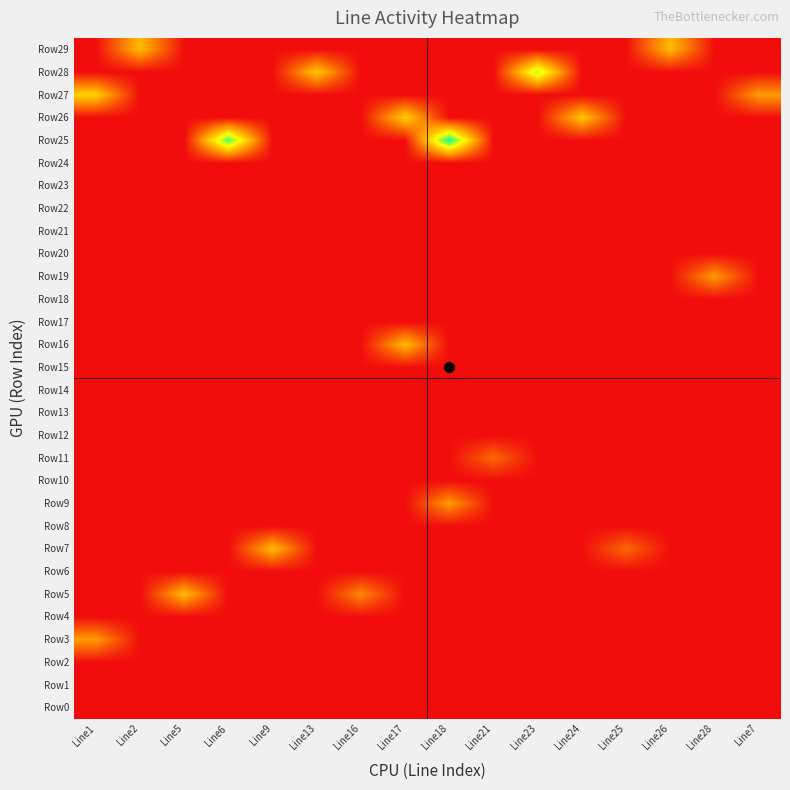

Reading left to right, what are all the values shown in this chart?

Row0: Line1=0.0	Line2=0.0	Line5=0.0	Line6=0.0	Line9=0.0	Line13=0.0	Line16=0.0	Line17=0.0	Line18=0.0	Line21=0.0	Line23=0.0	Line24=0.0	Line25=0.0	Line26=0.0	Line28=0.0	Line7=0.0
Row1: Line1=0.0	Line2=0.0	Line5=0.0	Line6=0.0	Line9=0.0	Line13=0.0	Line16=0.0	Line17=0.0	Line18=0.0	Line21=0.0	Line23=0.0	Line24=0.0	Line25=0.0	Line26=0.0	Line28=0.0	Line7=0.0
Row2: Line1=0.0	Line2=0.0	Line5=0.0	Line6=0.0	Line9=0.0	Line13=0.0	Line16=0.0	Line17=0.0	Line18=0.0	Line21=0.0	Line23=0.0	Line24=0.0	Line25=0.0	Line26=0.0	Line28=0.0	Line7=0.0
Row3: Line1=2.8	Line2=0.0	Line5=0.0	Line6=0.0	Line9=0.0	Line13=0.0	Line16=0.0	Line17=0.0	Line18=0.0	Line21=0.0	Line23=0.0	Line24=0.0	Line25=0.0	Line26=0.0	Line28=0.0	Line7=0.0
Row4: Line1=0.0	Line2=0.0	Line5=0.0	Line6=0.0	Line9=0.0	Line13=0.0	Line16=0.0	Line17=0.0	Line18=0.0	Line21=0.0	Line23=0.0	Line24=0.0	Line25=0.0	Line26=0.0	Line28=0.0	Line7=0.0
Row5: Line1=0.0	Line2=0.0	Line5=3.4	Line6=0.0	Line9=0.0	Line13=0.0	Line16=2.4	Line17=0.0	Line18=0.0	Line21=0.0	Line23=0.0	Line24=0.0	Line25=0.0	Line26=0.0	Line28=0.0	Line7=0.0
Row6: Line1=0.0	Line2=0.0	Line5=0.0	Line6=0.0	Line9=0.0	Line13=0.0	Line16=0.0	Line17=0.0	Line18=0.0	Line21=0.0	Line23=0.0	Line24=0.0	Line25=0.0	Line26=0.0	Line28=0.0	Line7=0.0
Row7: Line1=0.0	Line2=0.0	Line5=0.0	Line6=0.0	Line9=3.4	Line13=0.0	Line16=0.0	Line17=0.0	Line18=0.0	Line21=0.0	Line23=0.0	Line24=0.0	Line25=1.8	Line26=0.0	Line28=0.0	Line7=0.0
Row8: Line1=0.0	Line2=0.0	Line5=0.0	Line6=0.0	Line9=0.0	Line13=0.0	Line16=0.0	Line17=0.0	Line18=0.0	Line21=0.0	Line23=0.0	Line24=0.0	Line25=0.0	Line26=0.0	Line28=0.0	Line7=0.0
Row9: Line1=0.0	Line2=0.0	Line5=0.0	Line6=0.0	Line9=0.0	Line13=0.0	Line16=0.0	Line17=0.0	Line18=2.8	Line21=0.0	Line23=0.0	Line24=0.0	Line25=0.0	Line26=0.0	Line28=0.0	Line7=0.0
Row10: Line1=0.0	Line2=0.0	Line5=0.0	Line6=0.0	Line9=0.0	Line13=0.0	Line16=0.0	Line17=0.0	Line18=0.0	Line21=0.0	Line23=0.0	Line24=0.0	Line25=0.0	Line26=0.0	Line28=0.0	Line7=0.0
Row11: Line1=0.0	Line2=0.0	Line5=0.0	Line6=0.0	Line9=0.0	Line13=0.0	Line16=0.0	Line17=0.0	Line18=0.0	Line21=1.8	Line23=0.0	Line24=0.0	Line25=0.0	Line26=0.0	Line28=0.0	Line7=0.0
Row12: Line1=0.0	Line2=0.0	Line5=0.0	Line6=0.0	Line9=0.0	Line13=0.0	Line16=0.0	Line17=0.0	Line18=0.0	Line21=0.0	Line23=0.0	Line24=0.0	Line25=0.0	Line26=0.0	Line28=0.0	Line7=0.0
Row13: Line1=0.0	Line2=0.0	Line5=0.0	Line6=0.0	Line9=0.0	Line13=0.0	Line16=0.0	Line17=0.0	Line18=0.0	Line21=0.0	Line23=0.0	Line24=0.0	Line25=0.0	Line26=0.0	Line28=0.0	Line7=0.0
Row14: Line1=0.0	Line2=0.0	Line5=0.0	Line6=0.0	Line9=0.0	Line13=0.0	Line16=0.0	Line17=0.0	Line18=0.0	Line21=0.0	Line23=0.0	Line24=0.0	Line25=0.0	Line26=0.0	Line28=0.0	Line7=0.0
Row15: Line1=0.0	Line2=0.0	Line5=0.0	Line6=0.0	Line9=0.0	Line13=0.0	Line16=0.0	Line17=0.0	Line18=0.0	Line21=0.0	Line23=0.0	Line24=0.0	Line25=0.0	Line26=0.0	Line28=0.0	Line7=0.0
Row16: Line1=0.0	Line2=0.0	Line5=0.0	Line6=0.0	Line9=0.0	Line13=0.0	Line16=0.0	Line17=3.4	Line18=0.0	Line21=0.0	Line23=0.0	Line24=0.0	Line25=0.0	Line26=0.0	Line28=0.0	Line7=0.0
Row17: Line1=0.0	Line2=0.0	Line5=0.0	Line6=0.0	Line9=0.0	Line13=0.0	Line16=0.0	Line17=0.0	Line18=0.0	Line21=0.0	Line23=0.0	Line24=0.0	Line25=0.0	Line26=0.0	Line28=0.0	Line7=0.0
Row18: Line1=0.0	Line2=0.0	Line5=0.0	Line6=0.0	Line9=0.0	Line13=0.0	Line16=0.0	Line17=0.0	Line18=0.0	Line21=0.0	Line23=0.0	Line24=0.0	Line25=0.0	Line26=0.0	Line28=0.0	Line7=0.0
Row19: Line1=0.0	Line2=0.0	Line5=0.0	Line6=0.0	Line9=0.0	Line13=0.0	Line16=0.0	Line17=0.0	Line18=0.0	Line21=0.0	Line23=0.0	Line24=0.0	Line25=0.0	Line26=0.0	Line28=2.8	Line7=0.0
Row20: Line1=0.0	Line2=0.0	Line5=0.0	Line6=0.0	Line9=0.0	Line13=0.0	Line16=0.0	Line17=0.0	Line18=0.0	Line21=0.0	Line23=0.0	Line24=0.0	Line25=0.0	Line26=0.0	Line28=0.0	Line7=0.0
Row21: Line1=0.0	Line2=0.0	Line5=0.0	Line6=0.0	Line9=0.0	Line13=0.0	Line16=0.0	Line17=0.0	Line18=0.0	Line21=0.0	Line23=0.0	Line24=0.0	Line25=0.0	Line26=0.0	Line28=0.0	Line7=0.0
Row22: Line1=0.0	Line2=0.0	Line5=0.0	Line6=0.0	Line9=0.0	Line13=0.0	Line16=0.0	Line17=0.0	Line18=0.0	Line21=0.0	Line23=0.0	Line24=0.0	Line25=0.0	Line26=0.0	Line28=0.0	Line7=0.0
Row23: Line1=0.0	Line2=0.0	Line5=0.0	Line6=0.0	Line9=0.0	Line13=0.0	Line16=0.0	Line17=0.0	Line18=0.0	Line21=0.0	Line23=0.0	Line24=0.0	Line25=0.0	Line26=0.0	Line28=0.0	Line7=0.0
Row24: Line1=0.0	Line2=0.0	Line5=0.0	Line6=0.0	Line9=0.0	Line13=0.0	Line16=0.0	Line17=0.0	Line18=0.0	Line21=0.0	Line23=0.0	Line24=0.0	Line25=0.0	Line26=0.0	Line28=0.0	Line7=0.0
Row25: Line1=0.0	Line2=0.0	Line5=0.0	Line6=6.7	Line9=0.0	Line13=0.0	Line16=0.0	Line17=0.0	Line18=7.3	Line21=0.0	Line23=0.0	Line24=0.0	Line25=0.0	Line26=0.0	Line28=0.0	Line7=0.0
Row26: Line1=0.0	Line2=0.0	Line5=0.0	Line6=0.0	Line9=0.0	Line13=0.0	Line16=0.0	Line17=3.9	Line18=0.0	Line21=0.0	Line23=0.0	Line24=3.7	Line25=0.0	Line26=0.0	Line28=0.0	Line7=0.0
Row27: Line1=3.9	Line2=0.0	Line5=0.0	Line6=0.0	Line9=0.0	Line13=0.0	Line16=0.0	Line17=0.0	Line18=0.0	Line21=0.0	Line23=0.0	Line24=0.0	Line25=0.0	Line26=0.0	Line28=0.0	Line7=2.8
Row28: Line1=0.0	Line2=0.0	Line5=0.0	Line6=0.0	Line9=0.0	Line13=3.7	Line16=0.0	Line17=0.0	Line18=0.0	Line21=0.0	Line23=5.7	Line24=0.0	Line25=0.0	Line26=0.0	Line28=0.0	Line7=0.0
Row29: Line1=0.0	Line2=3.4	Line5=0.0	Line6=0.0	Line9=0.0	Line13=0.0	Line16=0.0	Line17=0.0	Line18=0.0	Line21=0.0	Line23=0.0	Line24=0.0	Line25=0.0	Line26=3.4	Line28=0.0	Line7=0.0